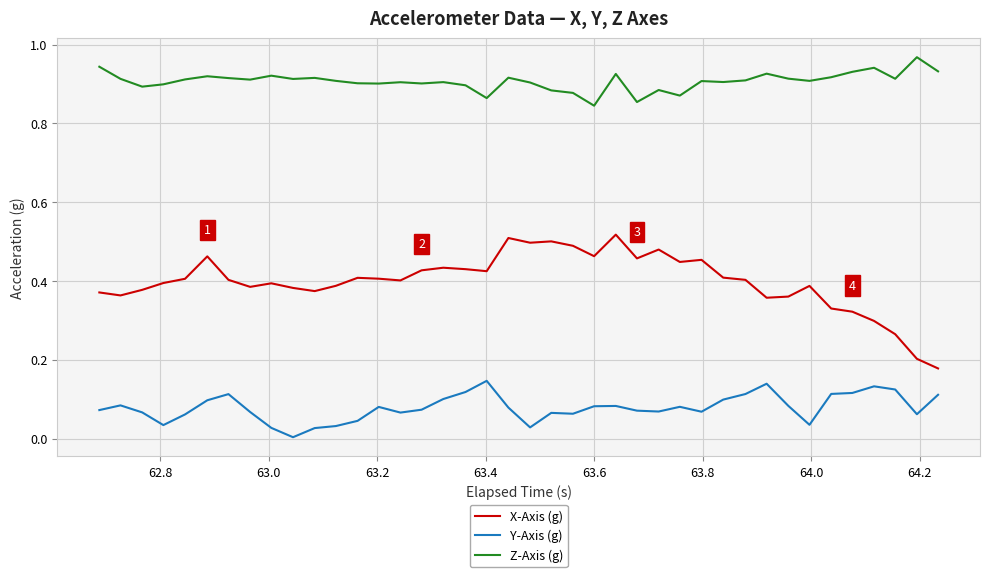

True or false: X-Axis (g) and Y-Axis (g) cross at least once.

False